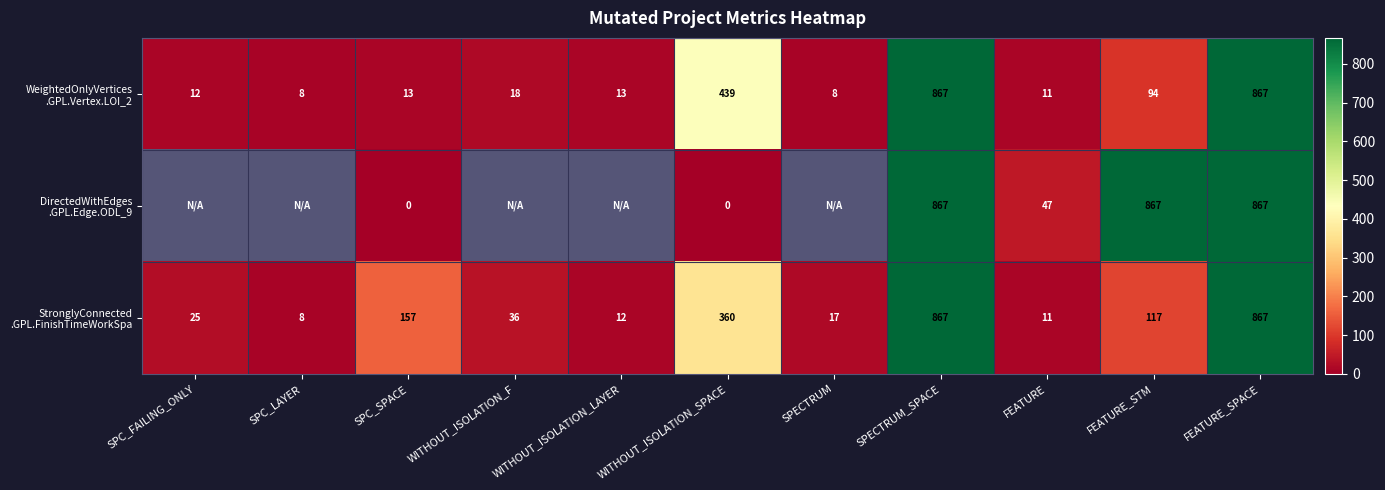

At which label does StronglyConnected .GPL.FinishTimeWorkSpa reach its peak?

SPECTRUM_SPACE